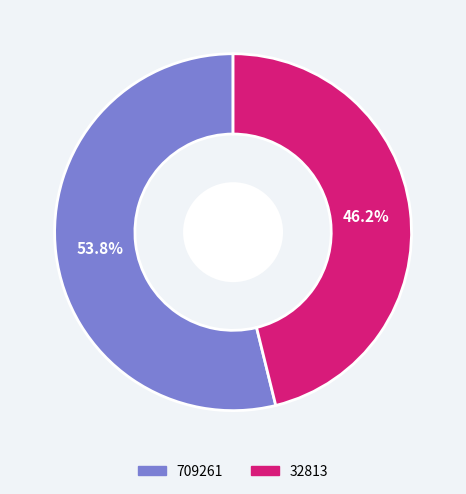

The 709261 slice represents 44% of the pie. True or false?

False